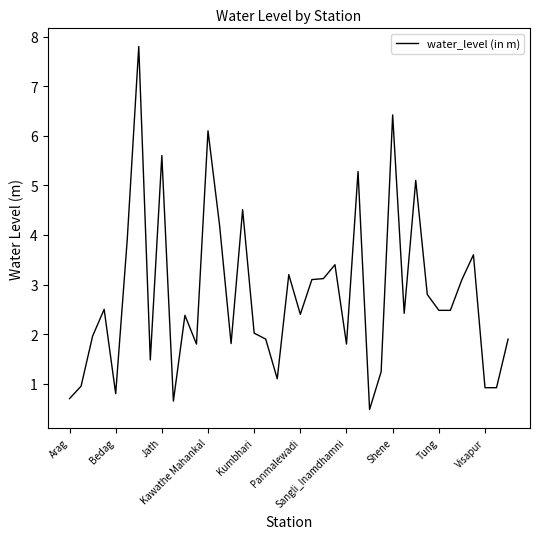

What is the minimum value shown in the chart?

0.5